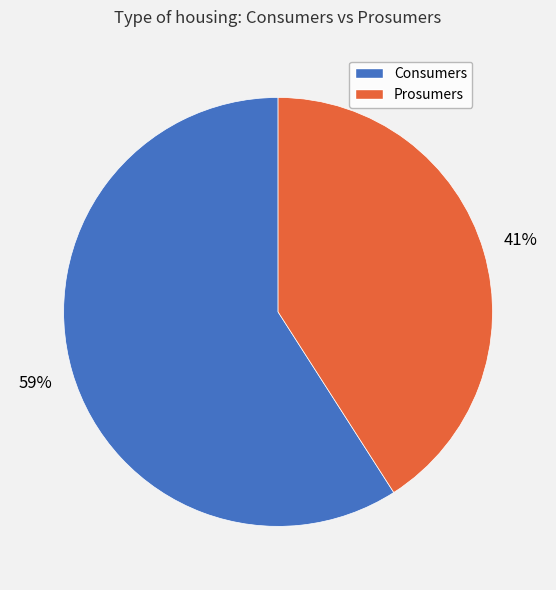

Do Prosumers and Consumers together represent more than half of the pie?

Yes